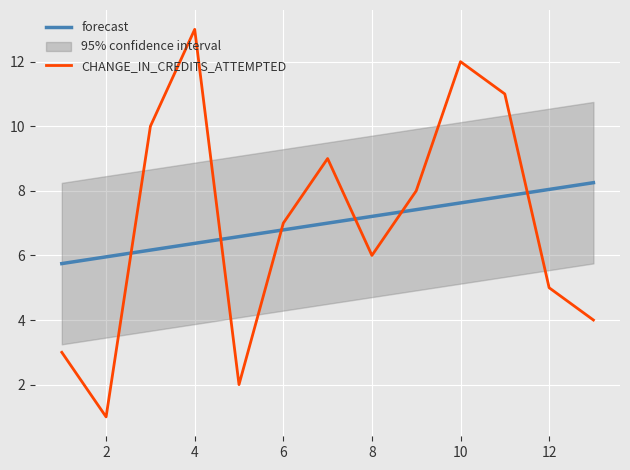

Which series ends up on top after the final intersection of CHANGE_IN_CREDITS_ATTEMPTED and forecast?

forecast